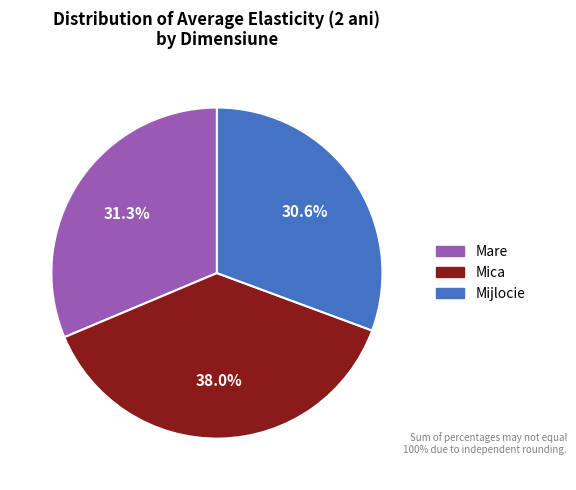

Approximately how many times larger is the value at Mare compared to Mica?

0.8